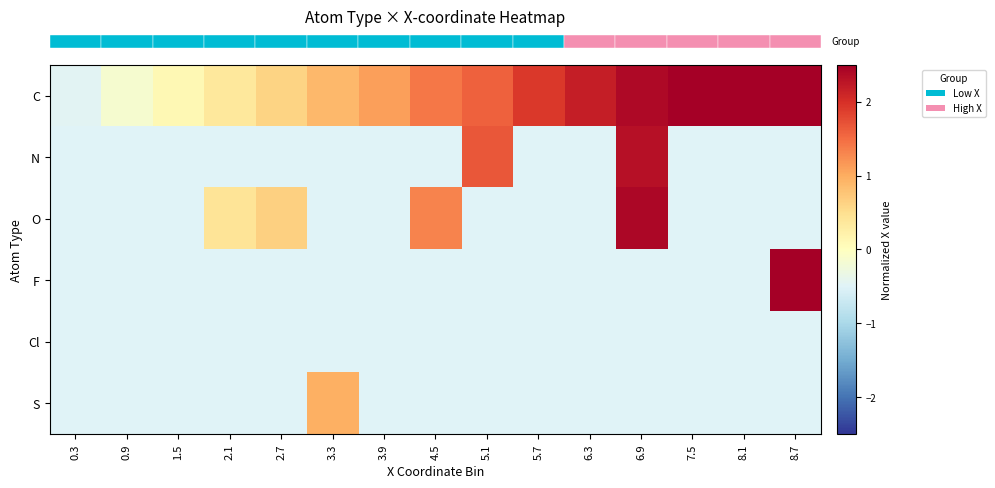

Which series has the largest total across all categories?

row_0